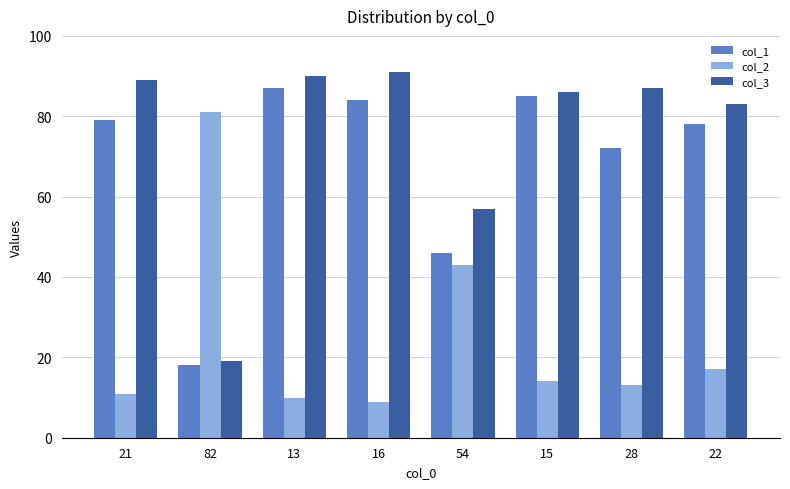

What is the sum of the col_3 values at 22 and 82?

102